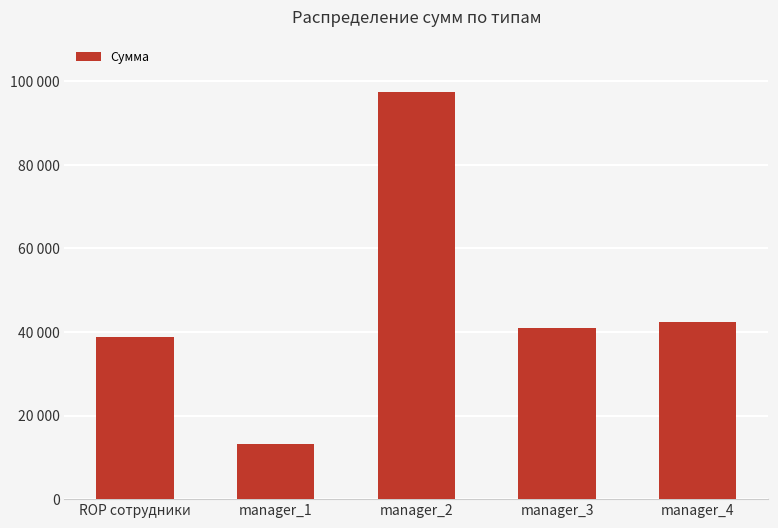

What is the label of the 4th bar from the right?

manager_1